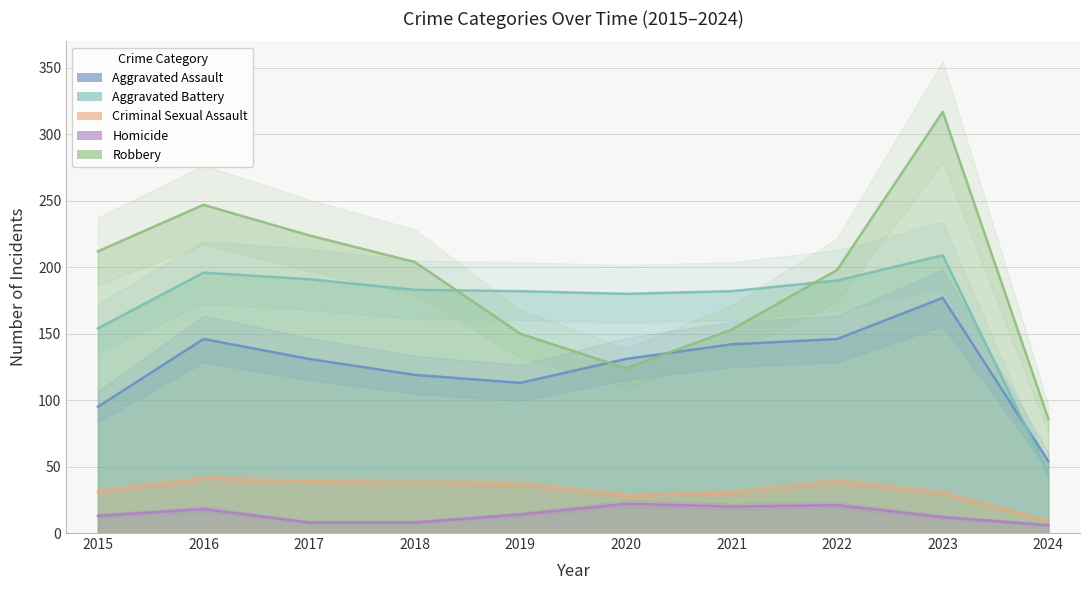

What is the value of the Homicide point at the 1st from the left?

13